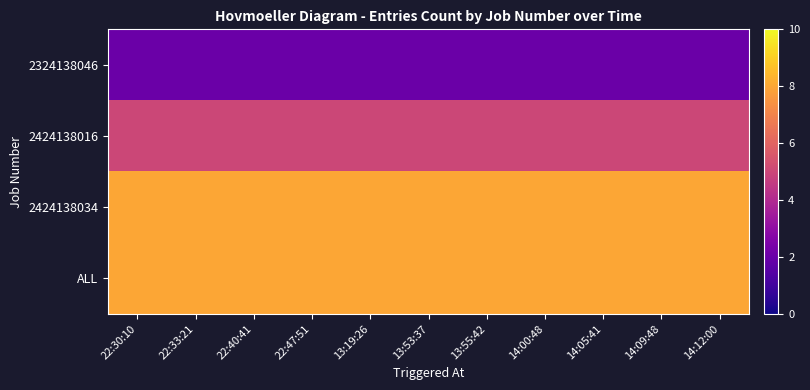

Which series has the largest total across all categories?

2424138034